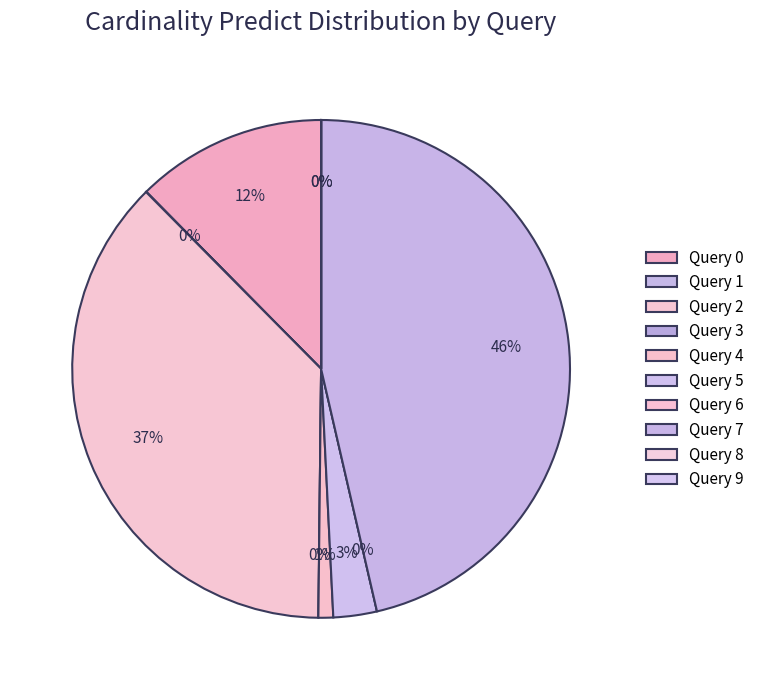

What percentage is NOT represented by 6?

100.0%